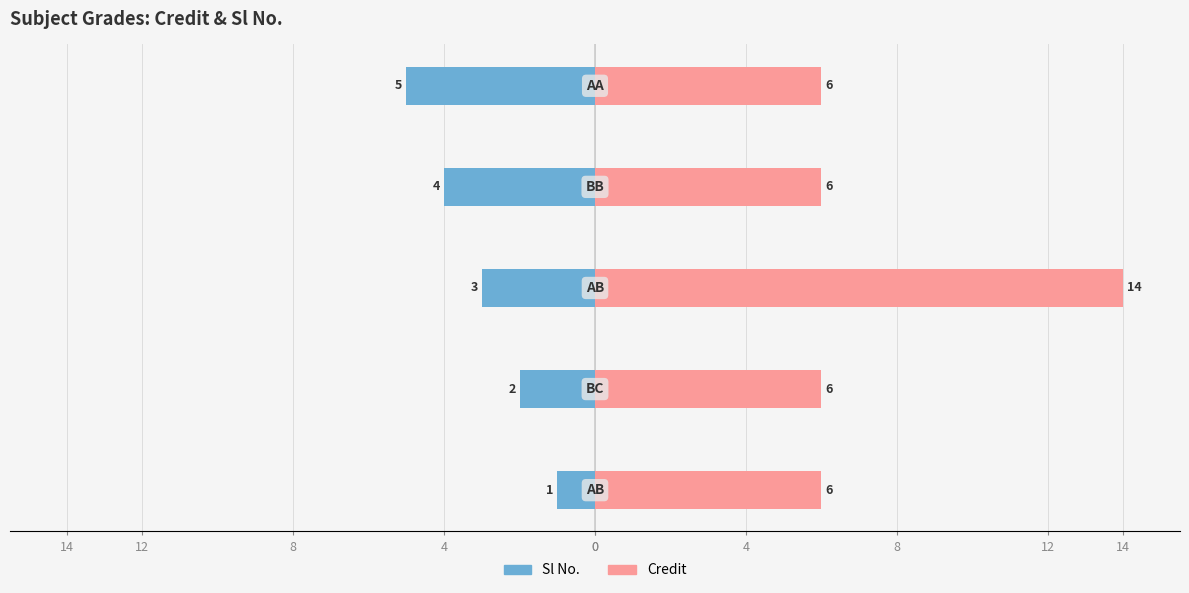

Does the chart contain stacked bars?

No